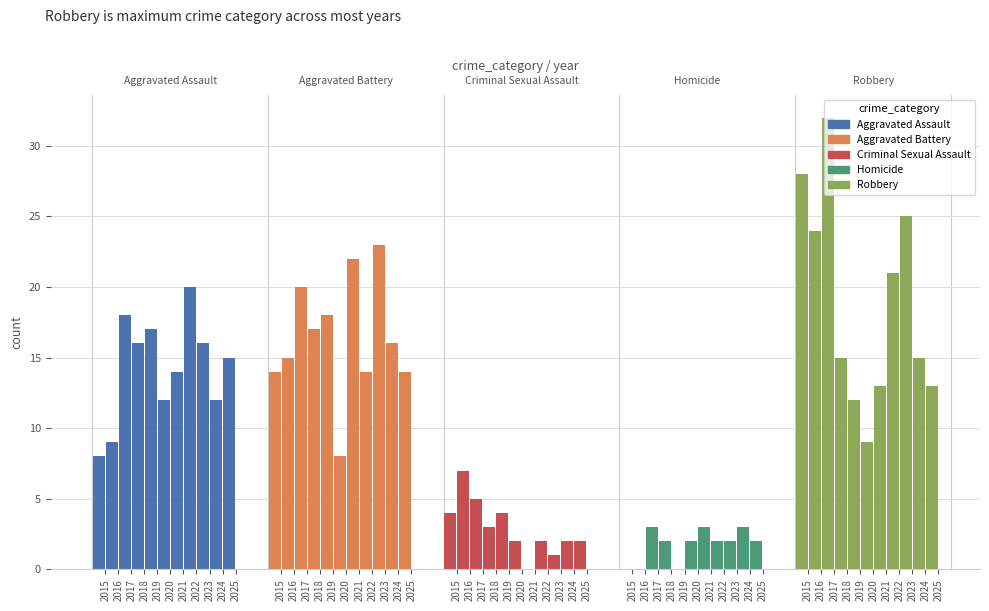

What is the value of the Aggravated Assault bar at the 9th from the left?

16